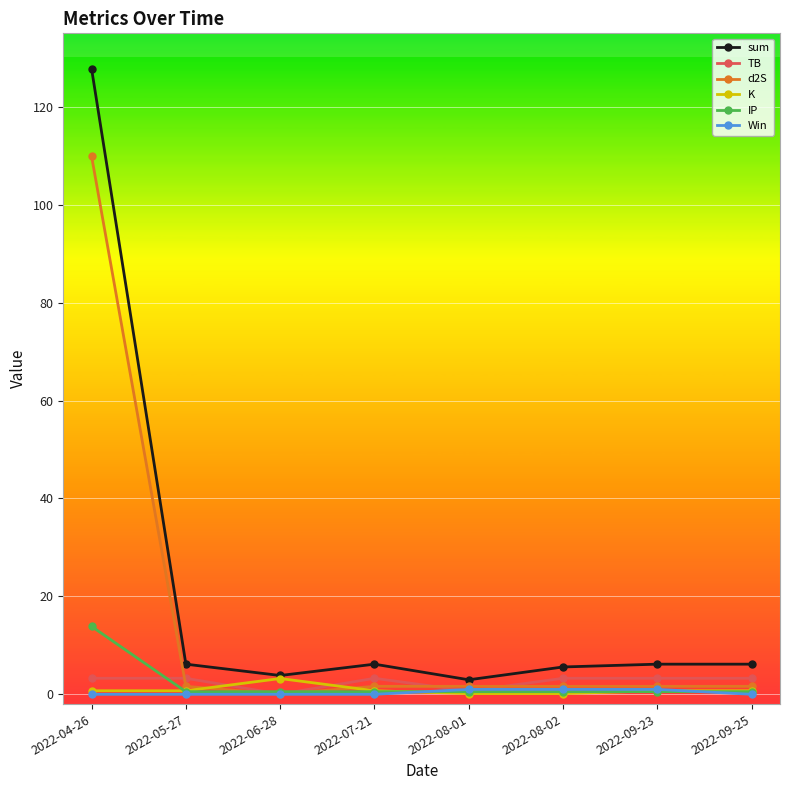

What is the label of the 5th point from the left?

2022-08-01